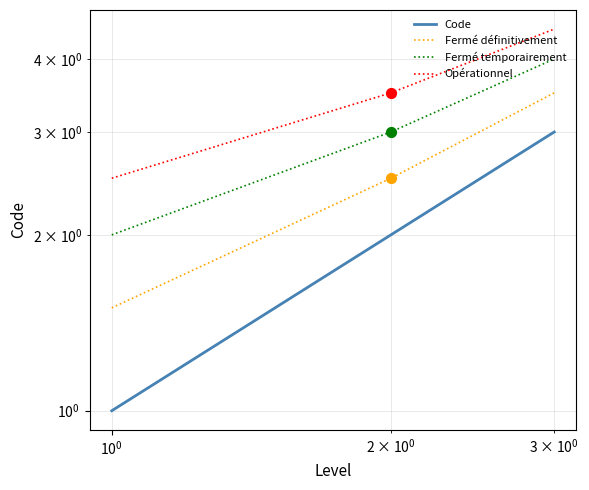

At how many categories does at least one series exceed 1?

3